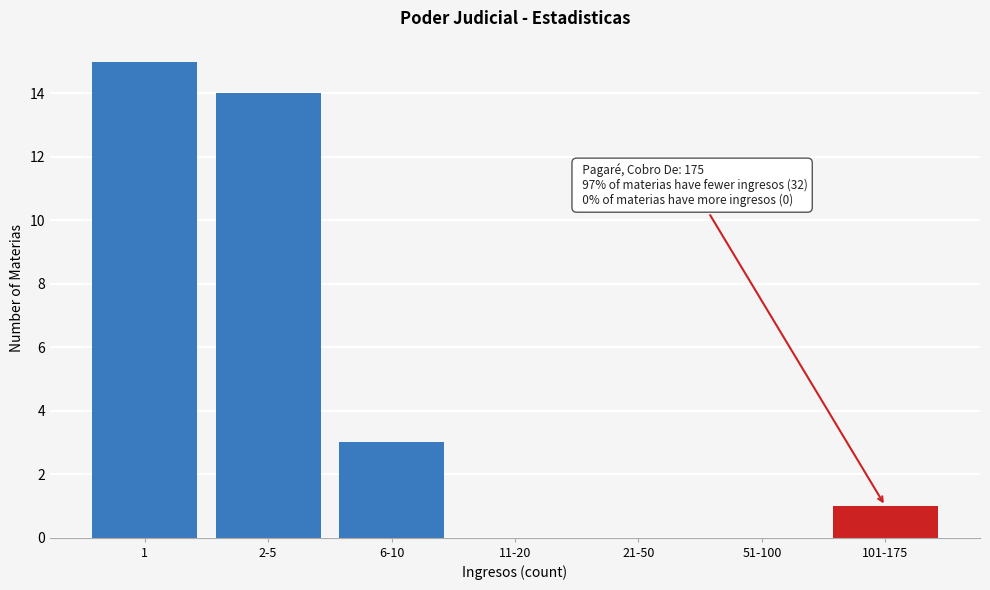

Reading left to right, list all the values displayed in this chart.

1=15	2-5=14	6-10=3	11-20=0	21-50=0	51-100=0	101-175=1